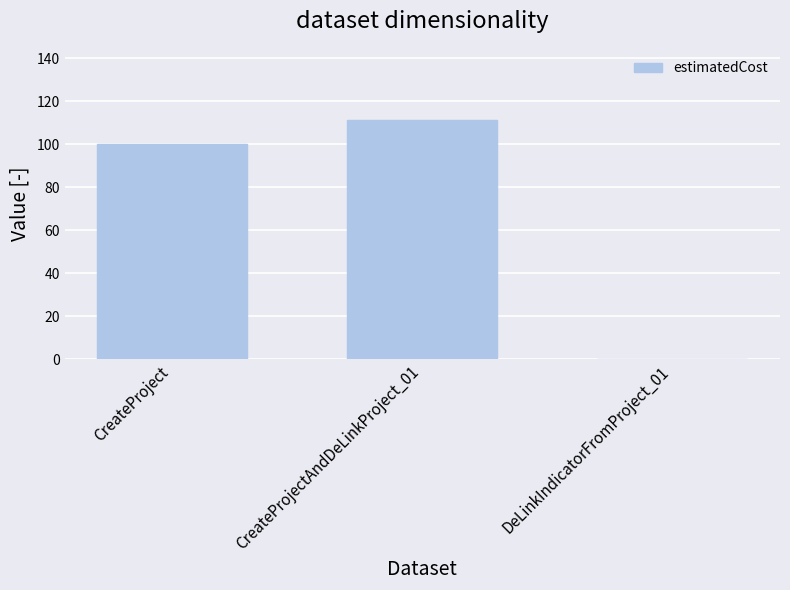

What is the change in value from CreateProject to DeLinkIndicatorFromProject_01?

-100